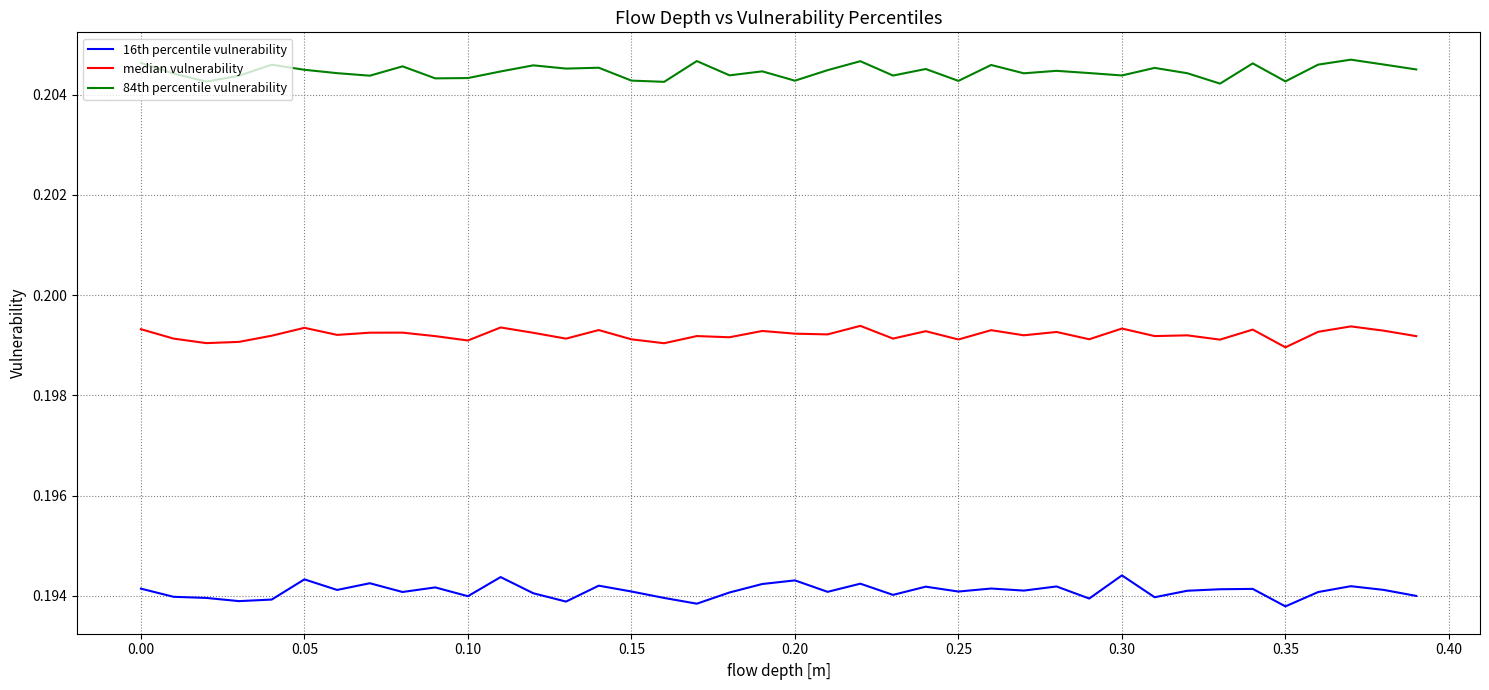

True or false: 84th percentile vulnerability and median vulnerability cross at least once.

False